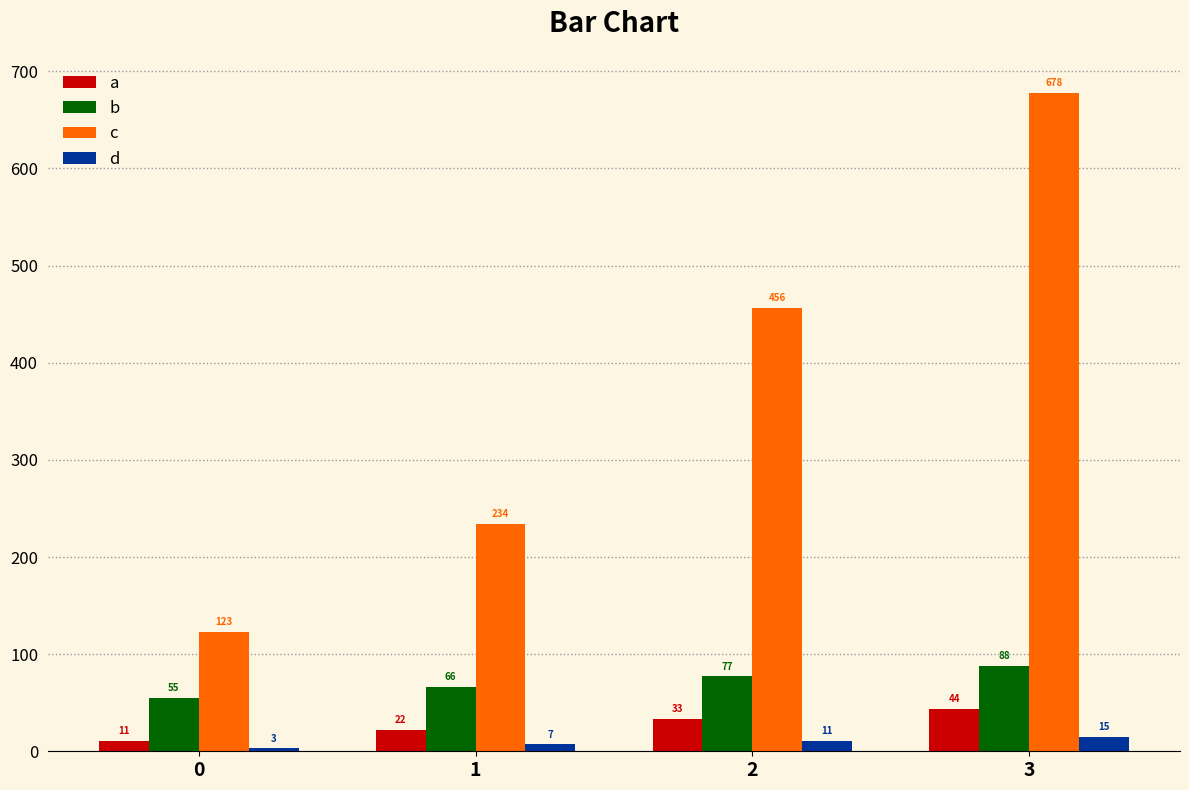

Reading left to right, what are all the values shown in this chart?

a: 11	22	33	44
b: 55	66	77	88
c: 123	234	456	678
d: 3	7	11	15